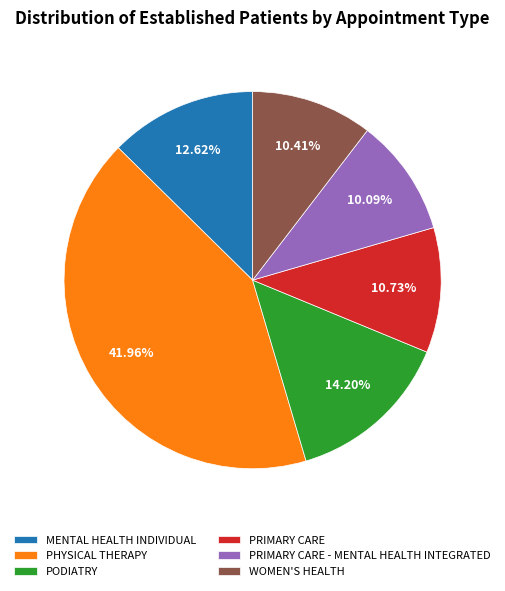

True or false: WOMEN'S HEALTH accounts for 20% of the total.

False